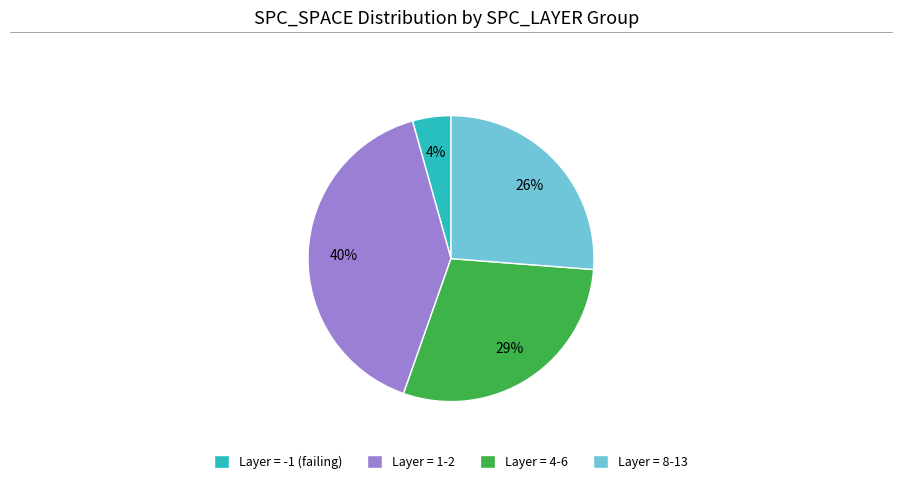

True or false: Layer = 8-13 accounts for 40% of the total.

False